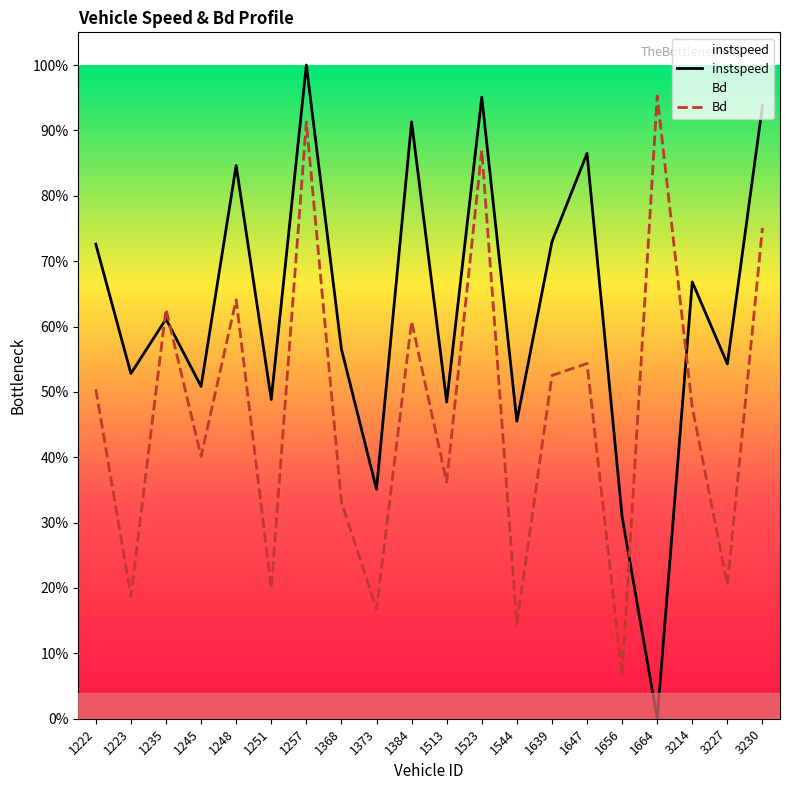

How many values in instspeed are above zero?

19